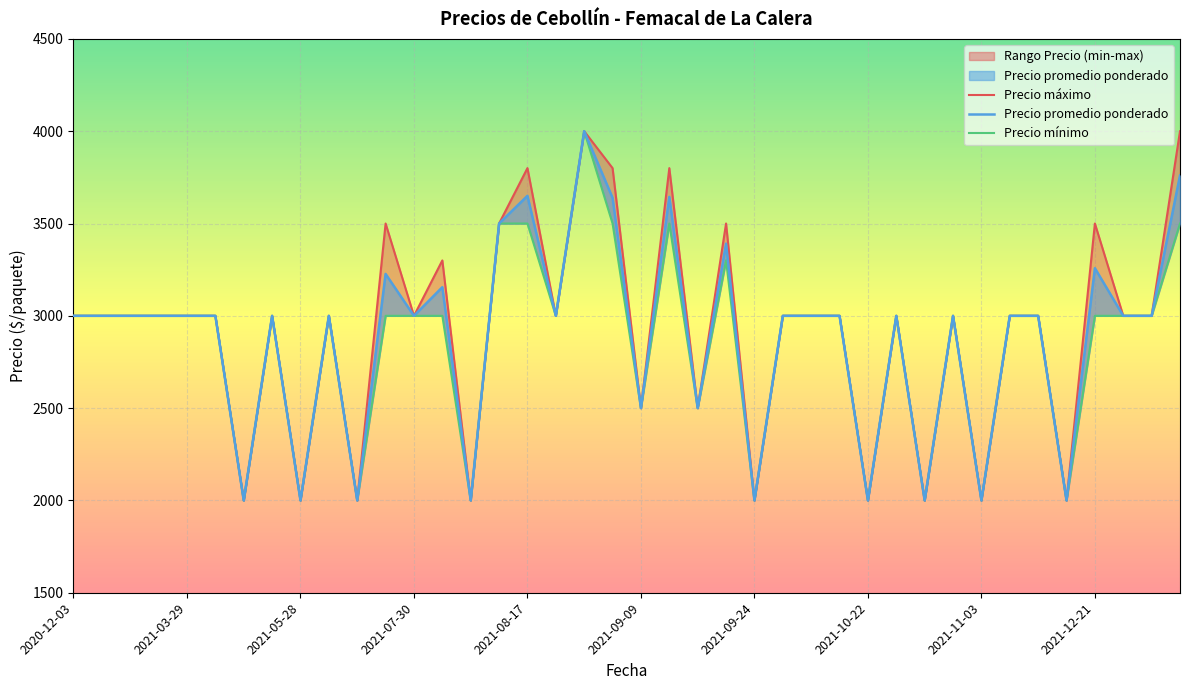

What is the average value of the Precio promedio ponderado series?

2881